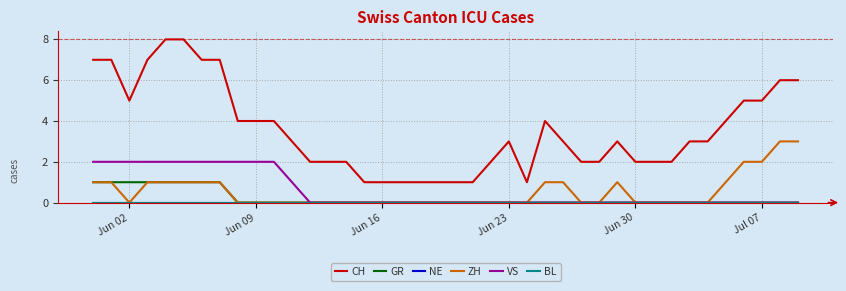

Does the chart display data point markers on the line(s)?

No